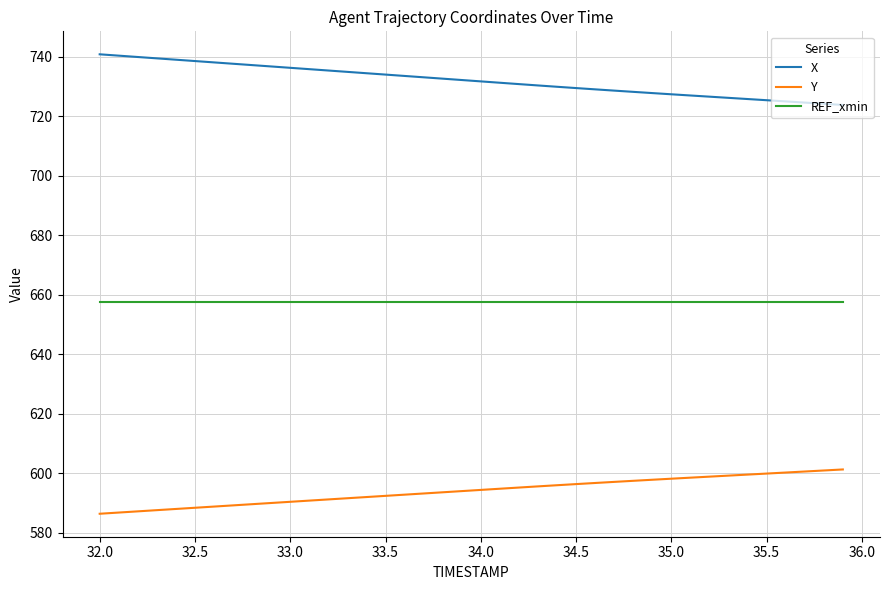

Which series has the largest total across all categories?

X